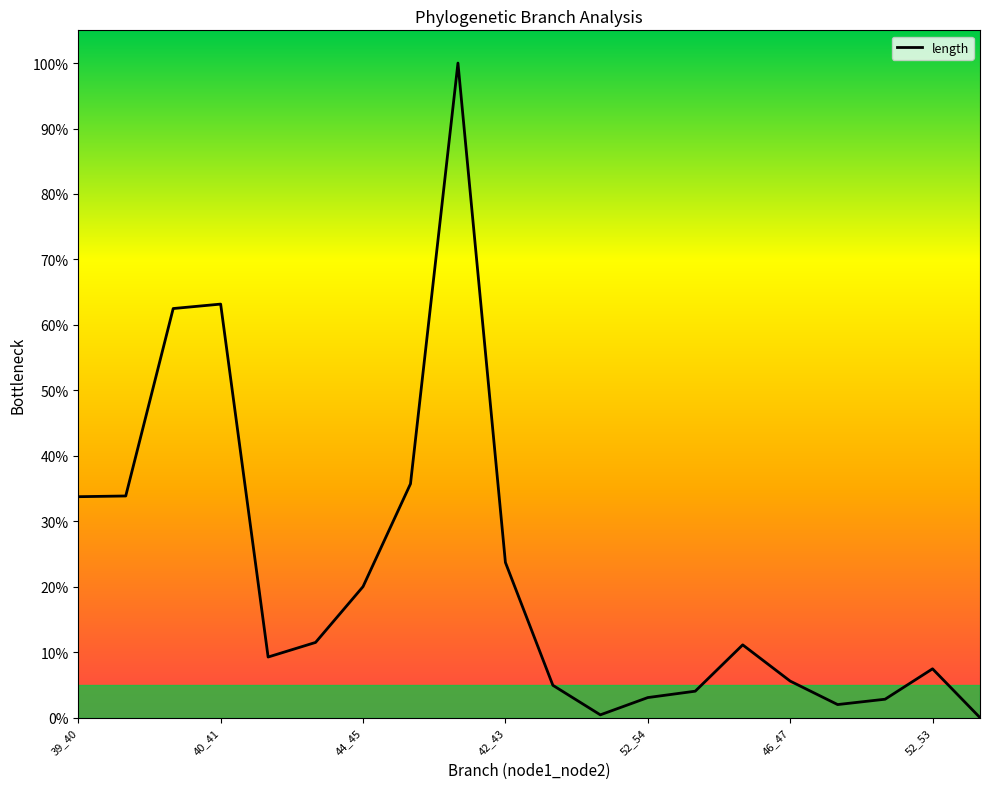

What is the difference between the maximum and minimum values?

100.0